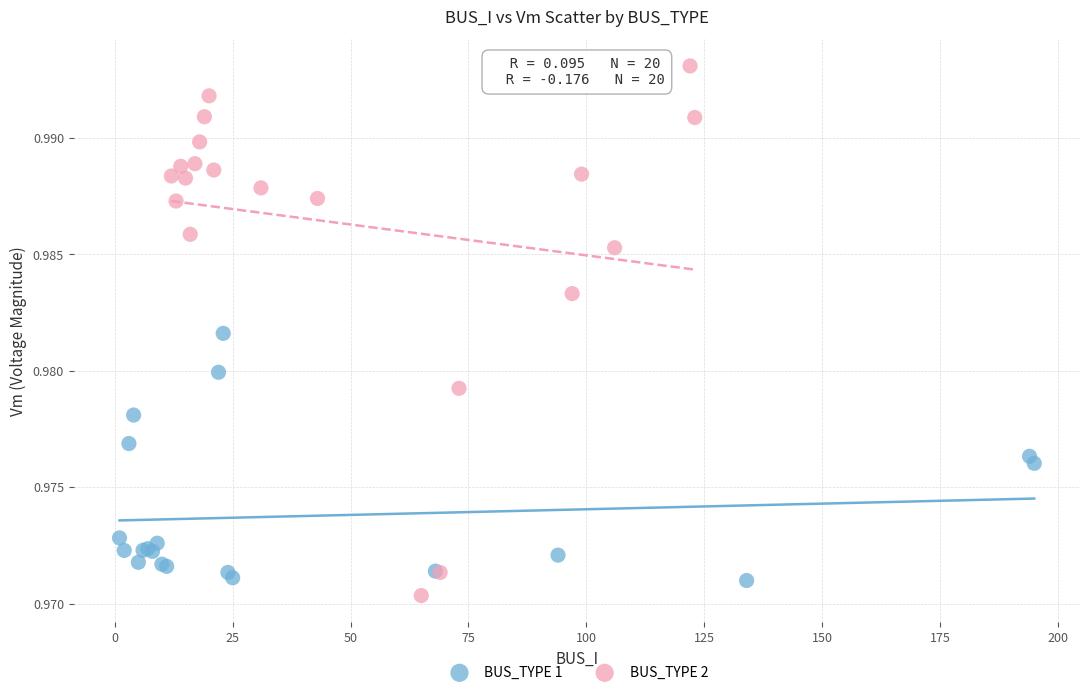

Which series has the widest spread of Y values?

BUS_TYPE 2